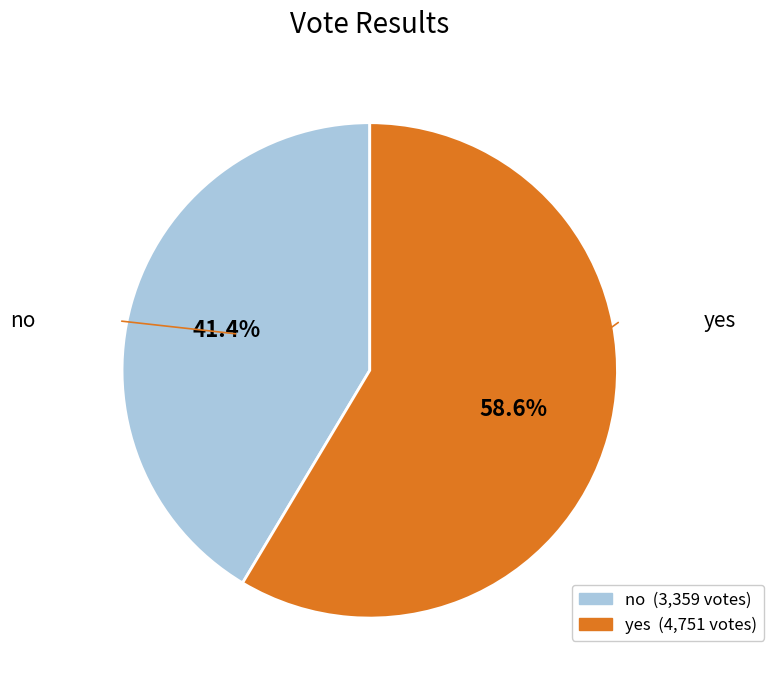

To the nearest percent, what percentage of the pie is yes?

59%